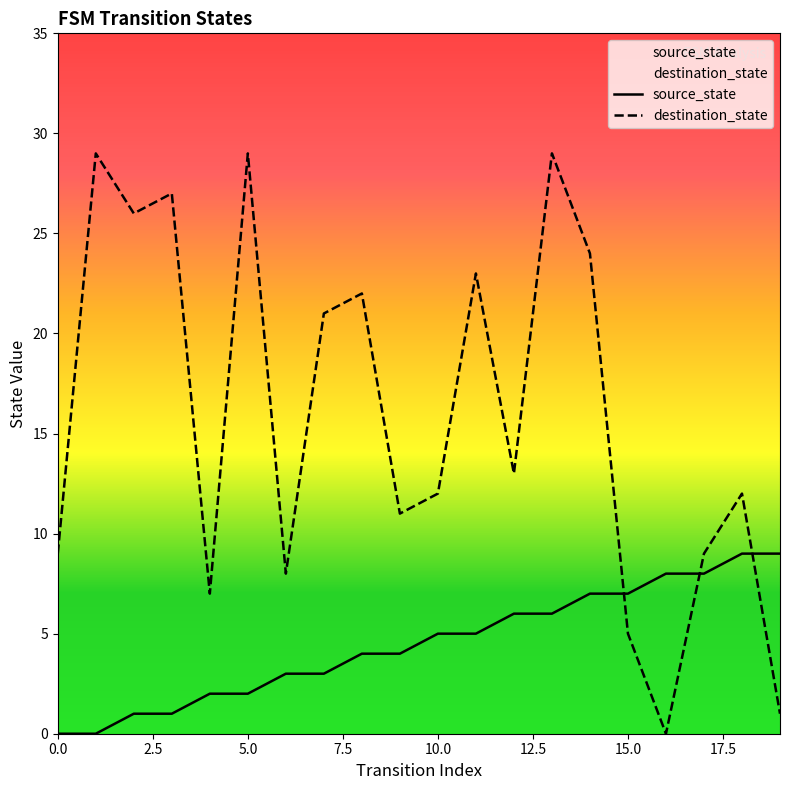

Which series has the widest spread of values?

destination_state